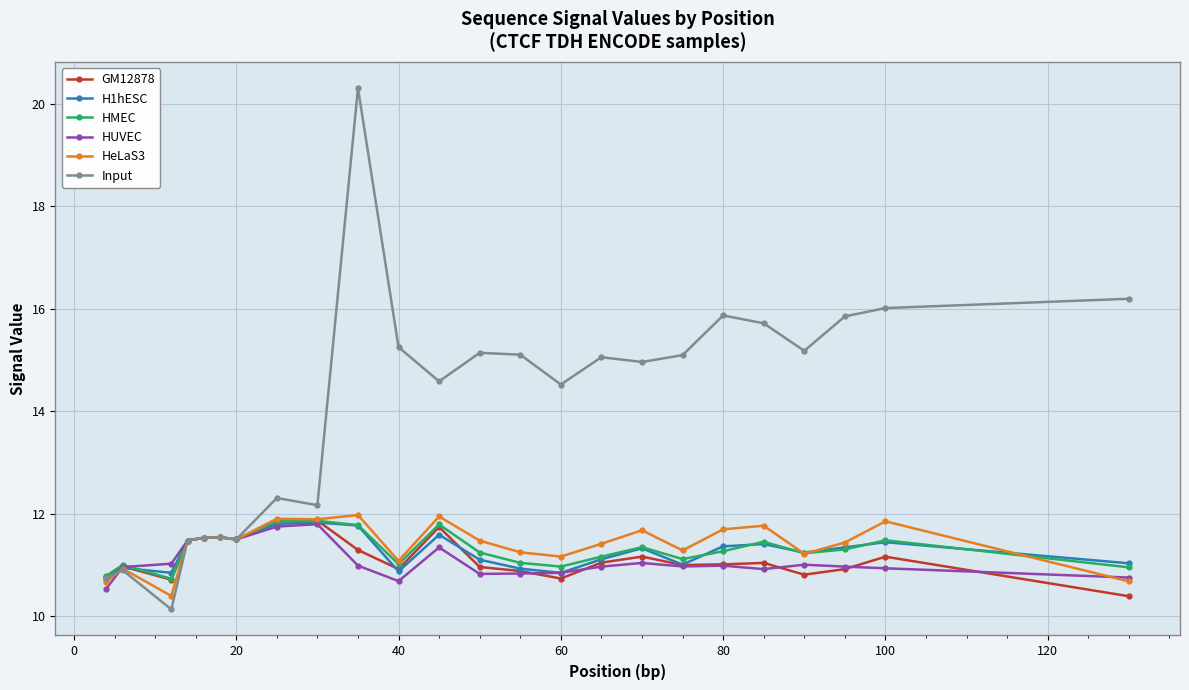

Which series has the largest total across all categories?

Input